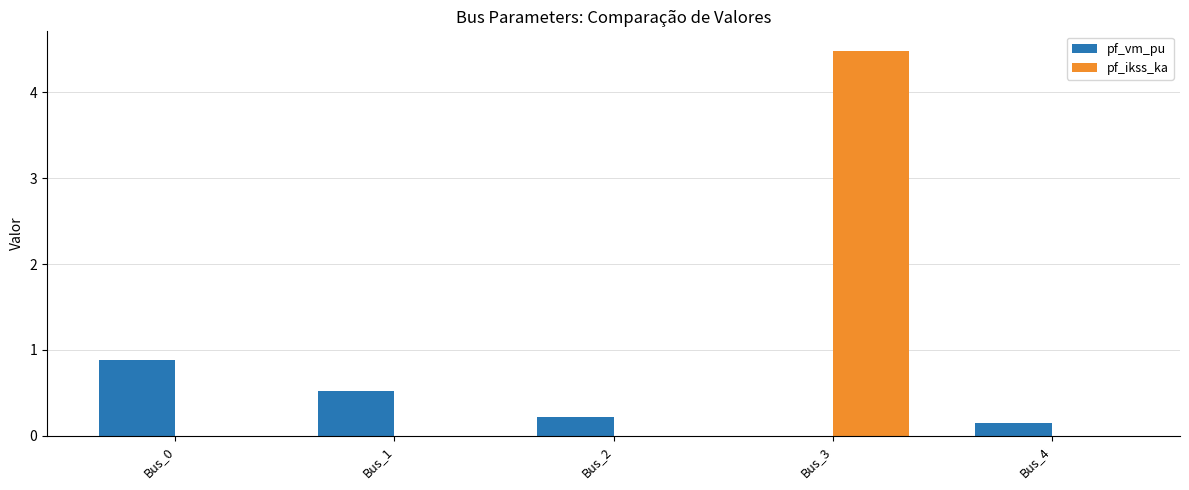

Which category has the highest value in the pf_ikss_ka series?

Bus_3